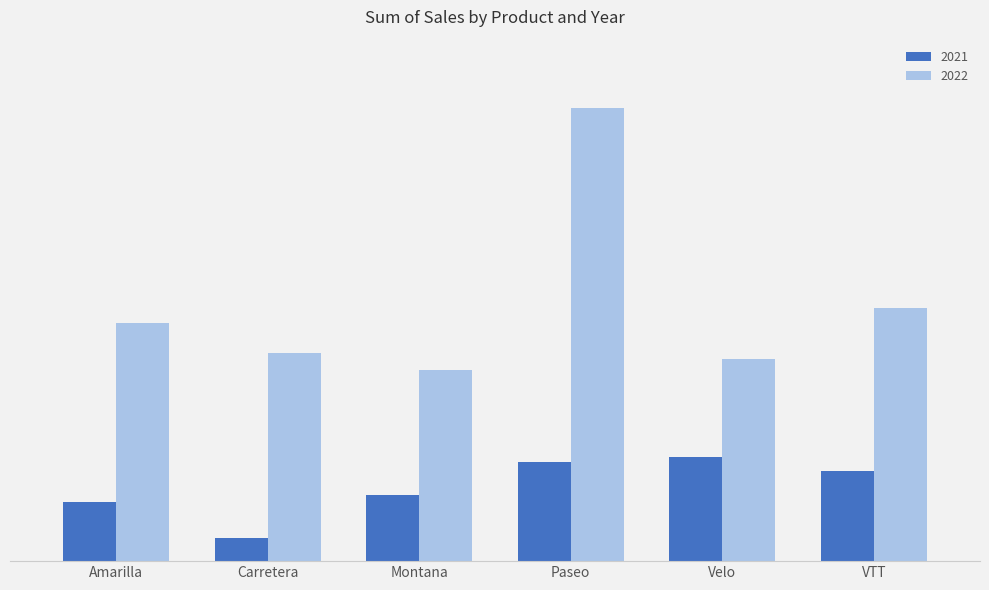

Is it true that 2021 equals 3975783.0 at Montana?

True